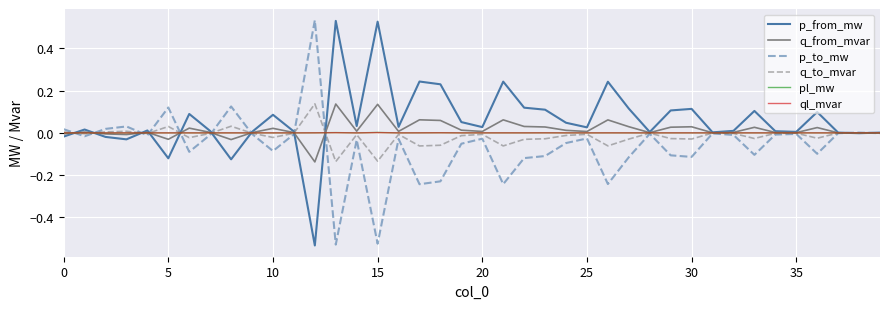

Does the chart display data point markers on the line(s)?

No